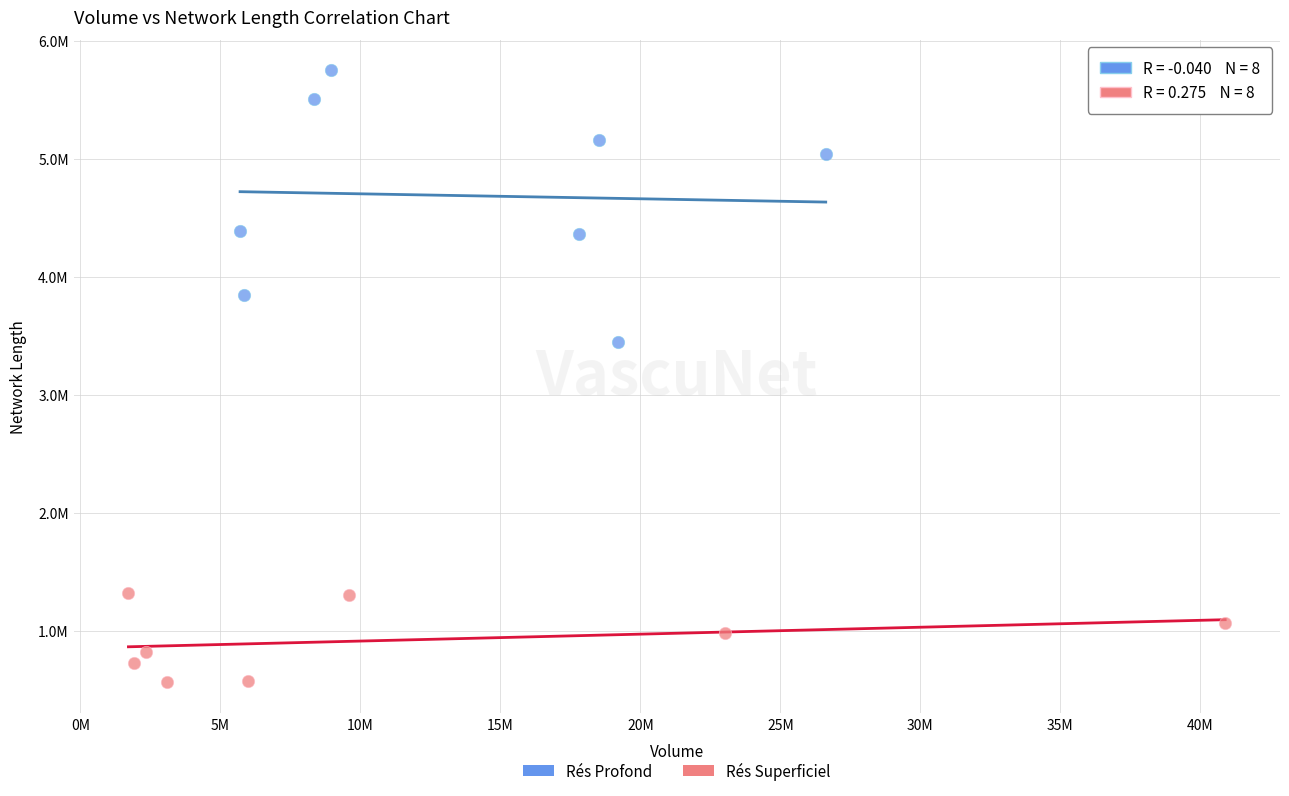

What are all the series names shown in the legend?

Rés Profond, Rés Superficiel